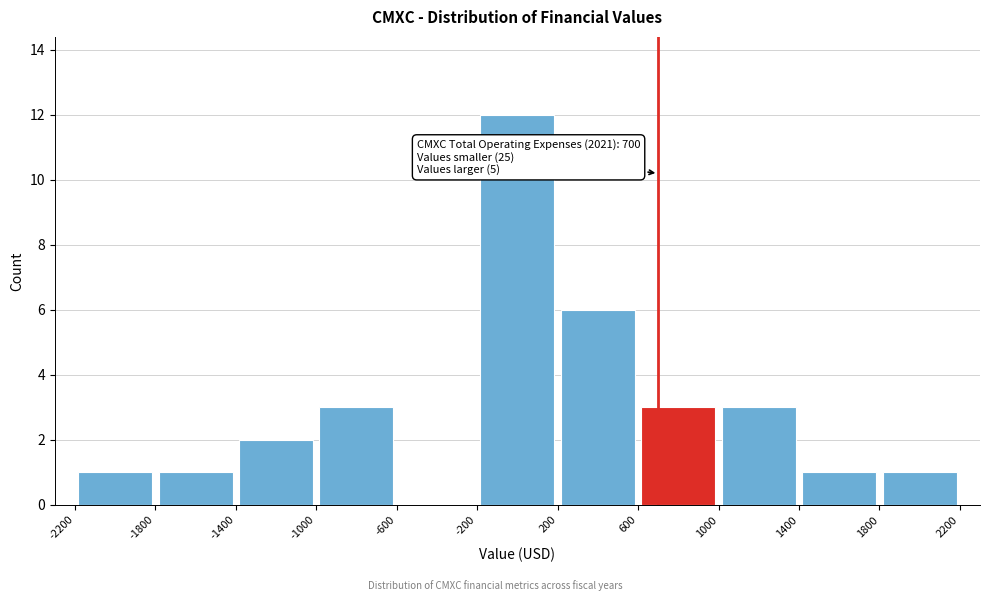

Which range on the x-axis has the tallest bar?

-200 to 200